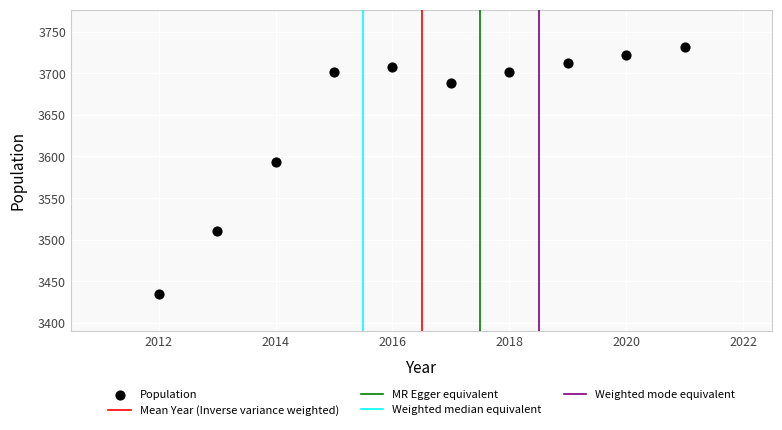

What is the range of X values (max minus min)?

9